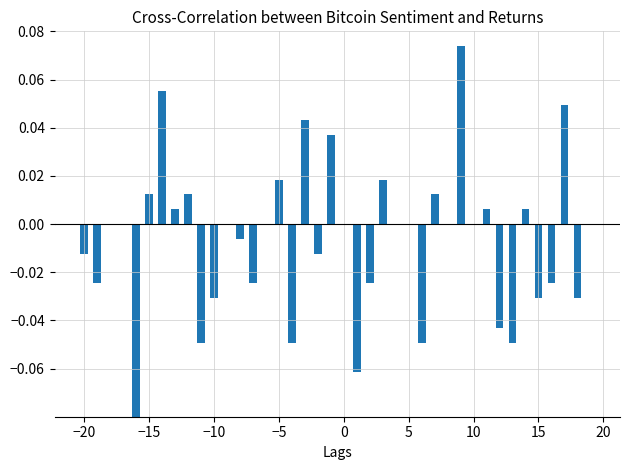

What is the sum of all values?

-0.3